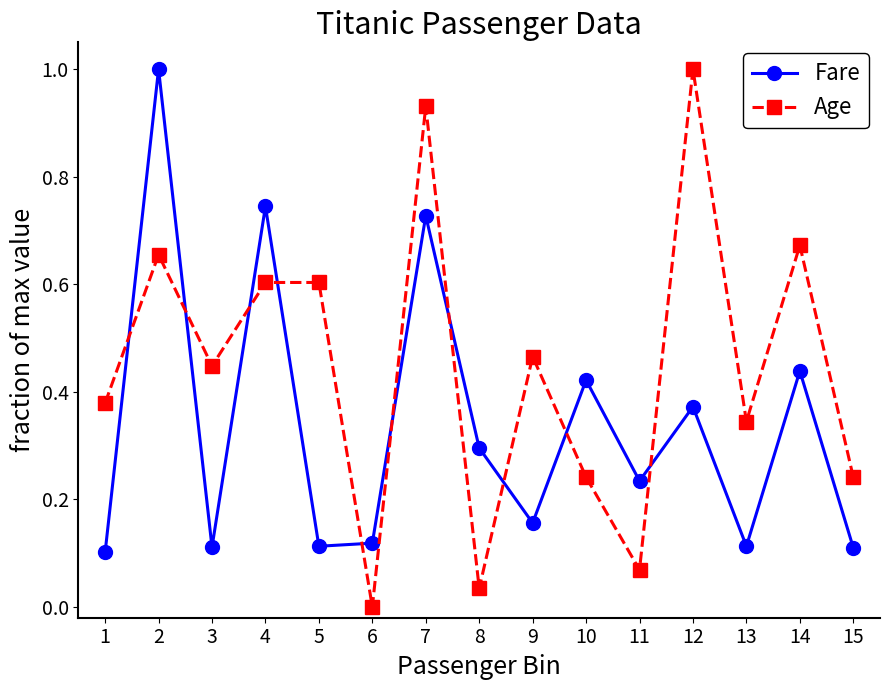

Which series ends up on top after the final intersection of Fare and Age?

Age